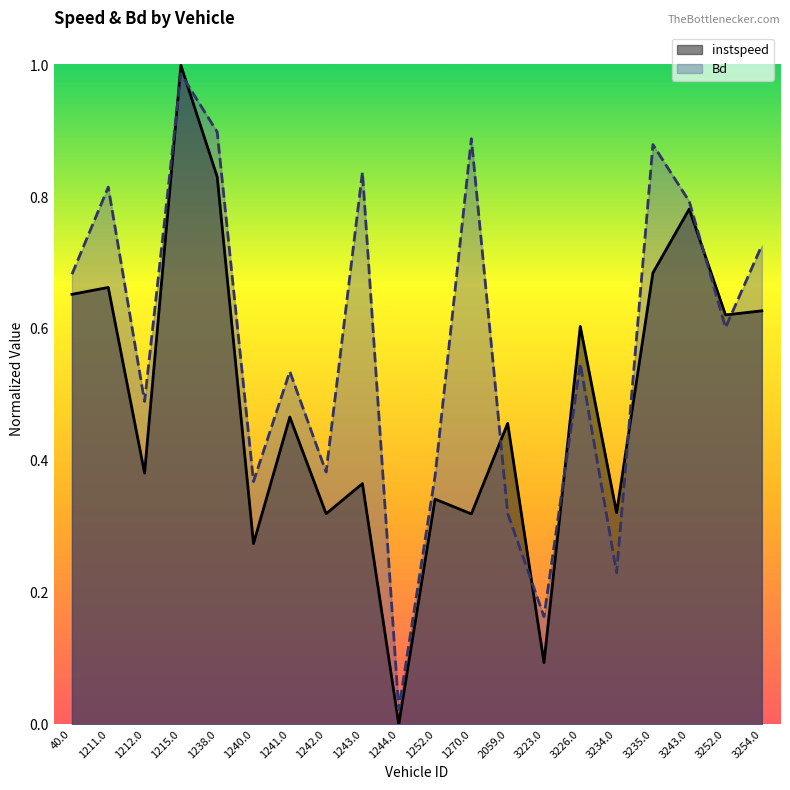

Rank the series by their maximum value, from highest to lowest.

instspeed, Bd